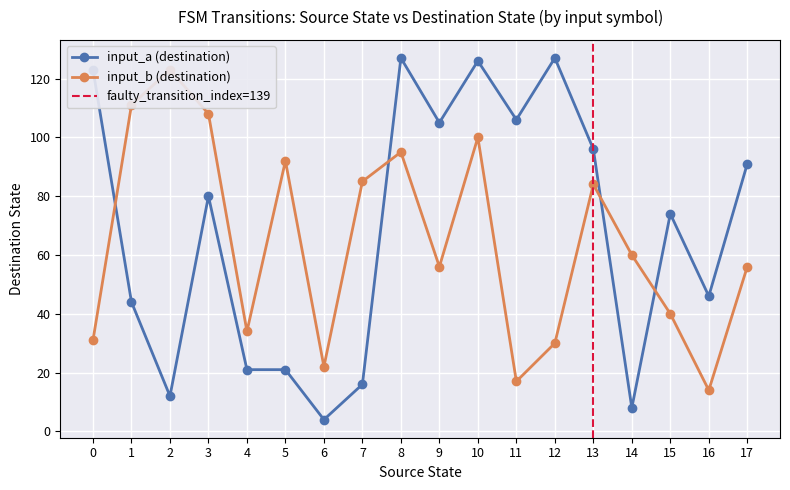

What is the sum of all destination_state values?

2385